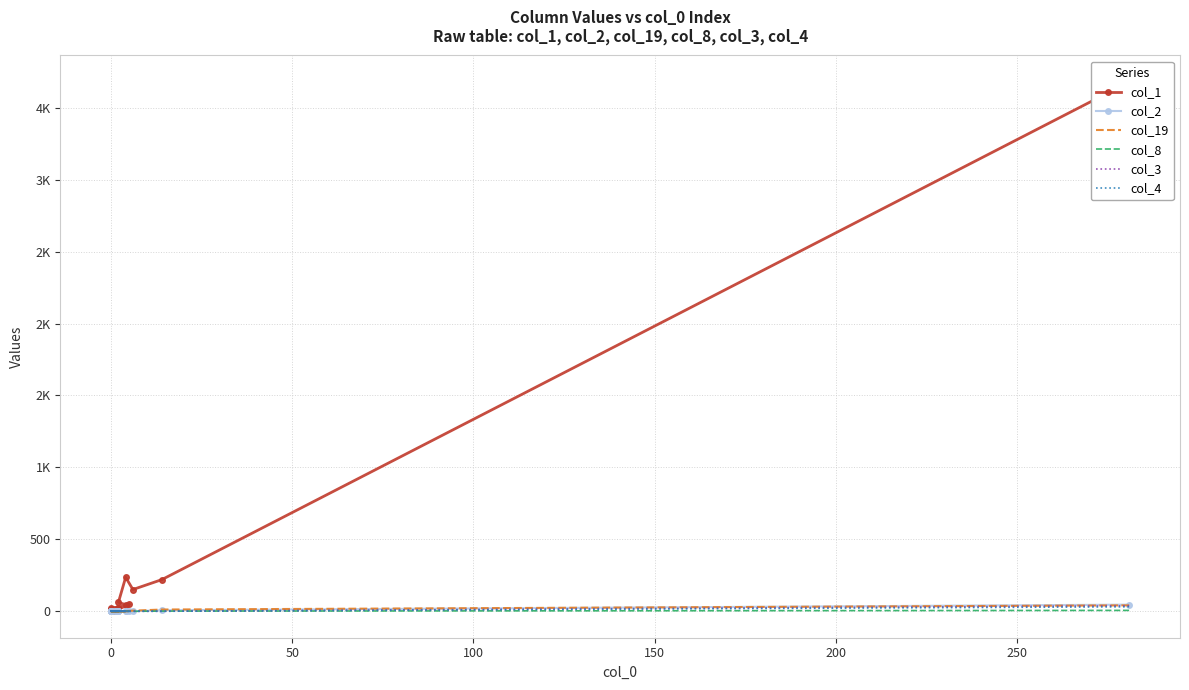

List the series in order of their peak value, lowest first.

col_8, col_4, col_3, col_19, col_2, col_1